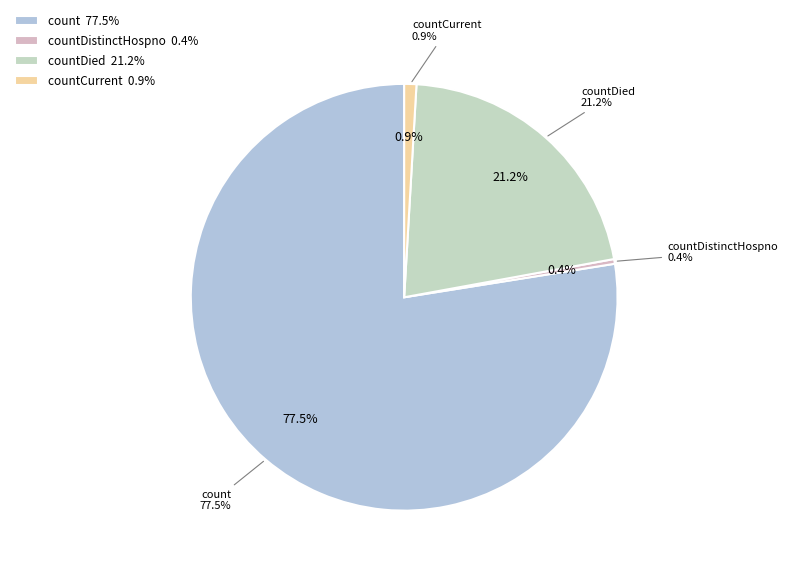

To the nearest percent, what portion does countDied represent?

21%